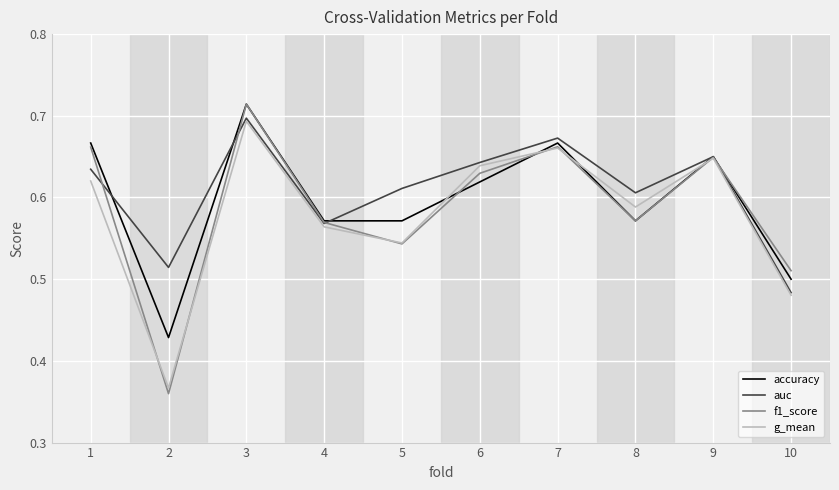

Rank the series by their average value, from lowest to highest.

g_mean, f1_score, accuracy, auc